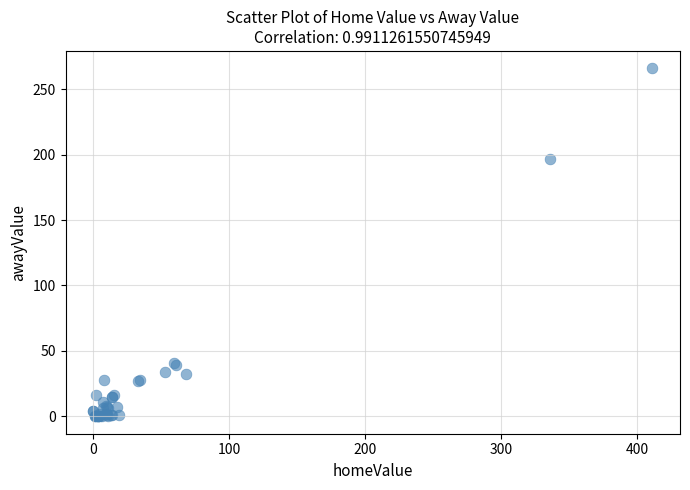

What Y value in the scatter plot is closest to 133?

197.0